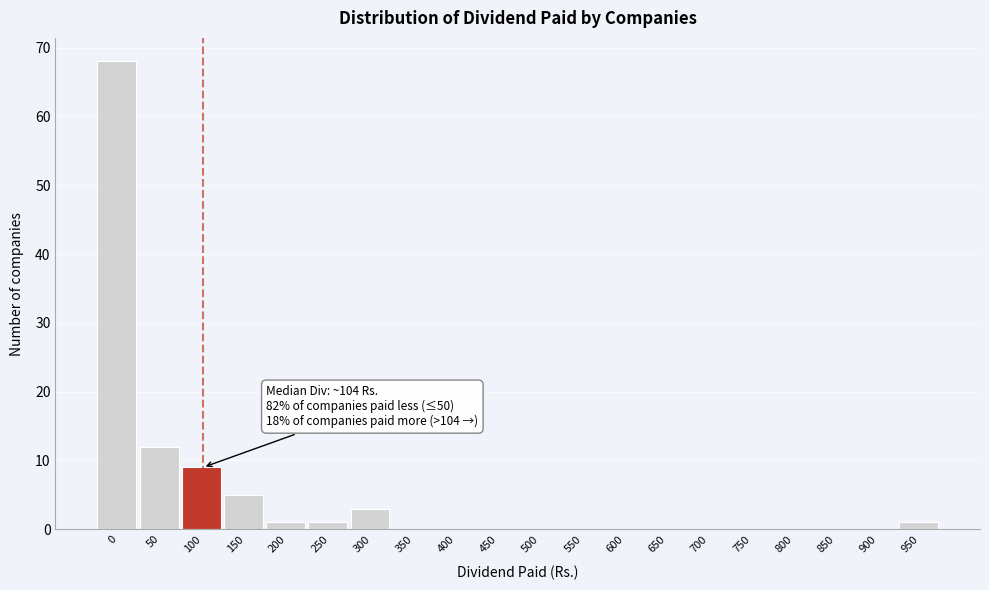

Reading right to left, transcribe all the data shown in this chart.

950=1	900=0	850=0	800=0	750=0	700=0	650=0	600=0	550=0	500=0	450=0	400=0	350=0	300=3	250=1	200=1	150=5	100=9	50=12	0=68